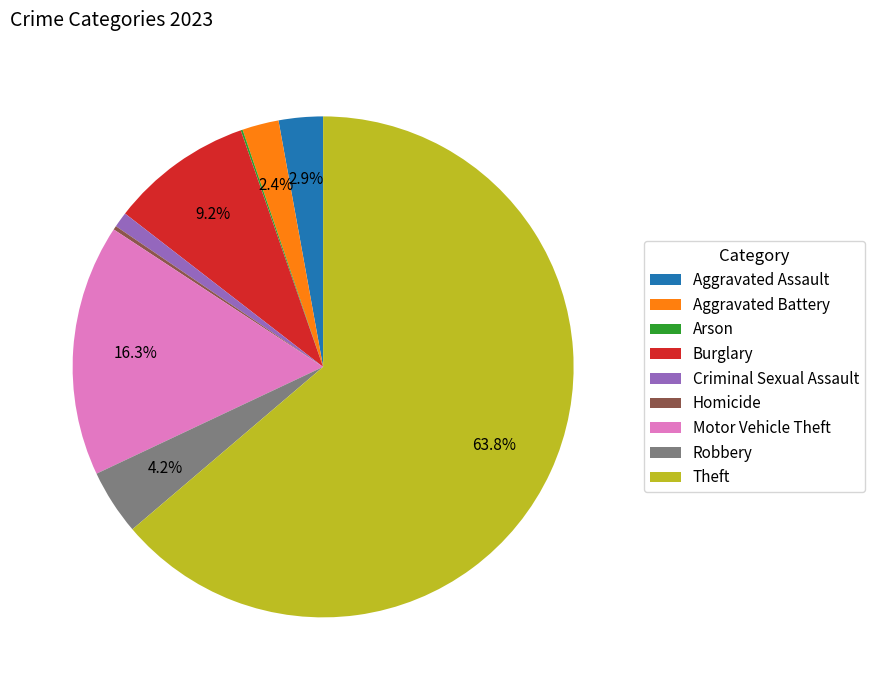

What is the largest slice in the pie chart?

Theft